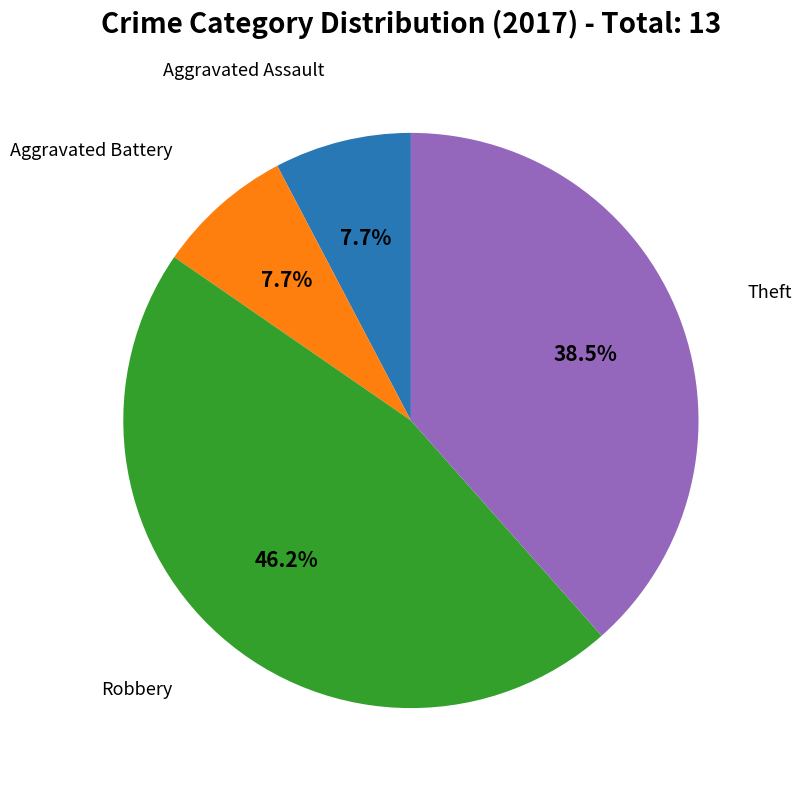

Is there any slice that represents more than half of the pie?

No